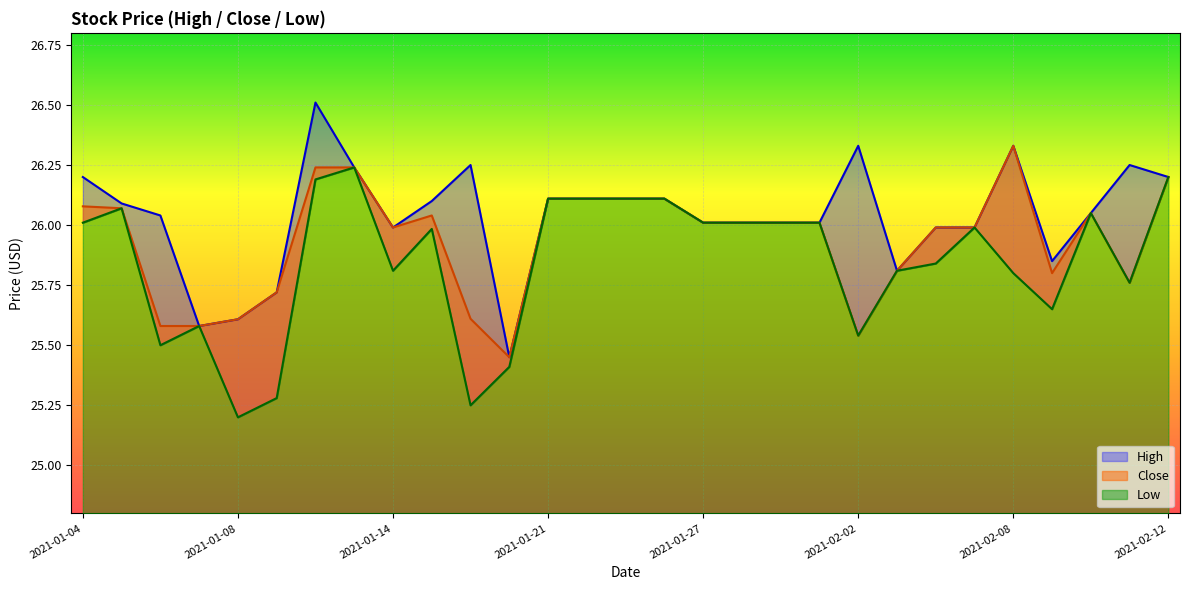

Is it true that High equals 12.8 at 2021-02-04?

False